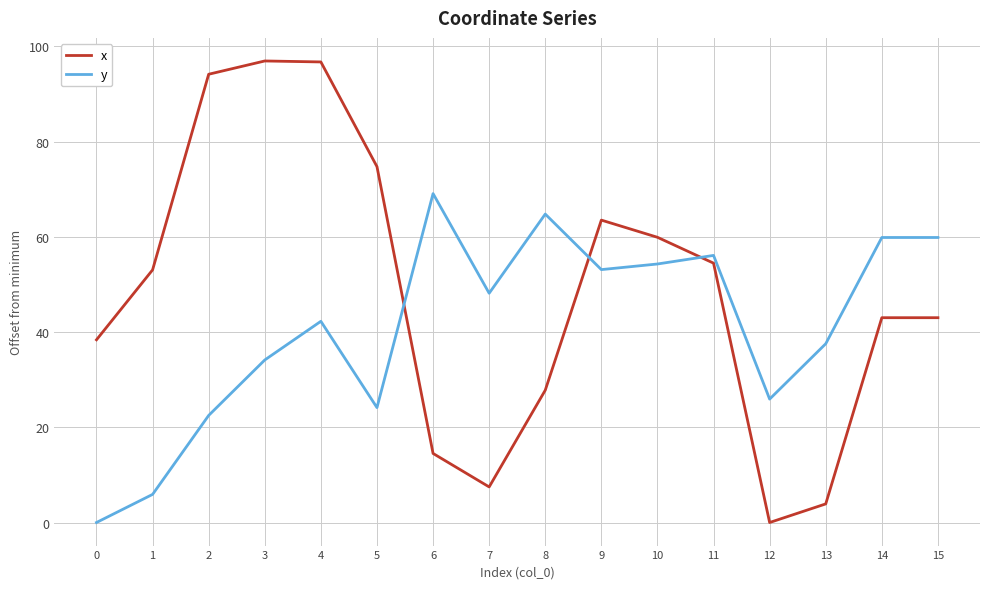

At which category is the sum across all series the highest?

4